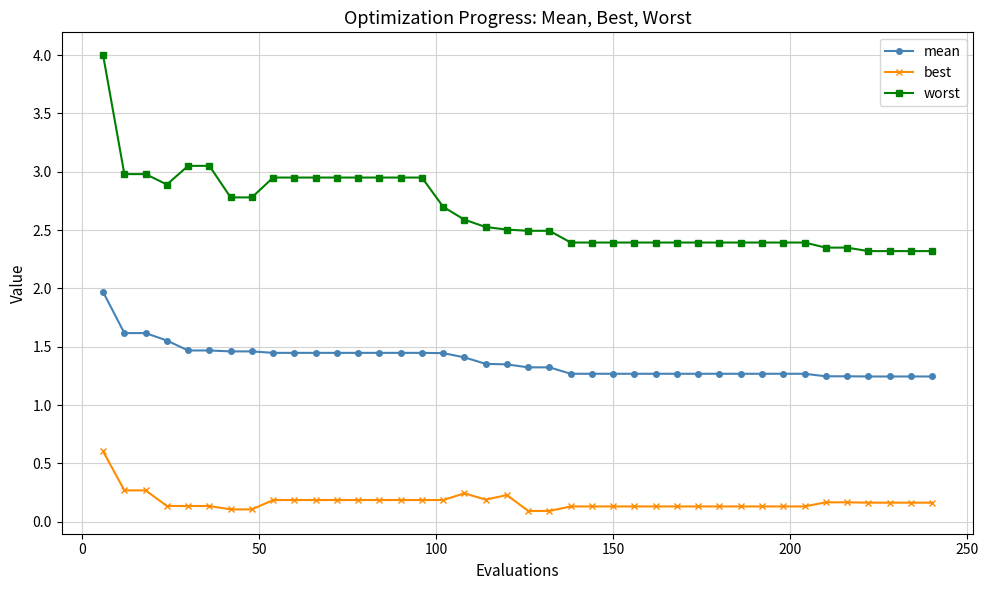

What is the difference between the maximum and minimum values in the best series?

0.5